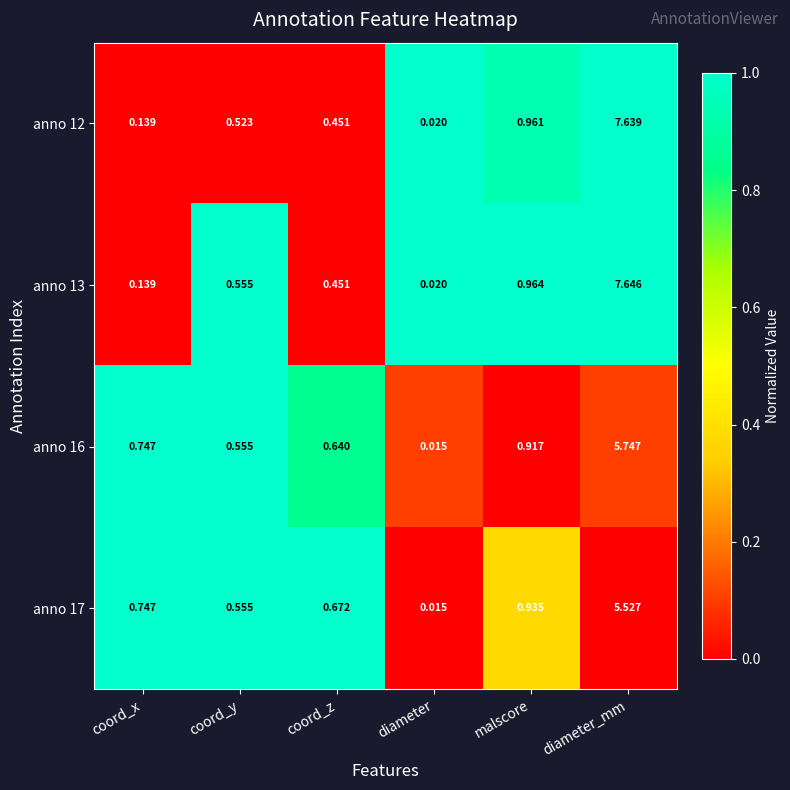

Count the number of data series in this chart.

4